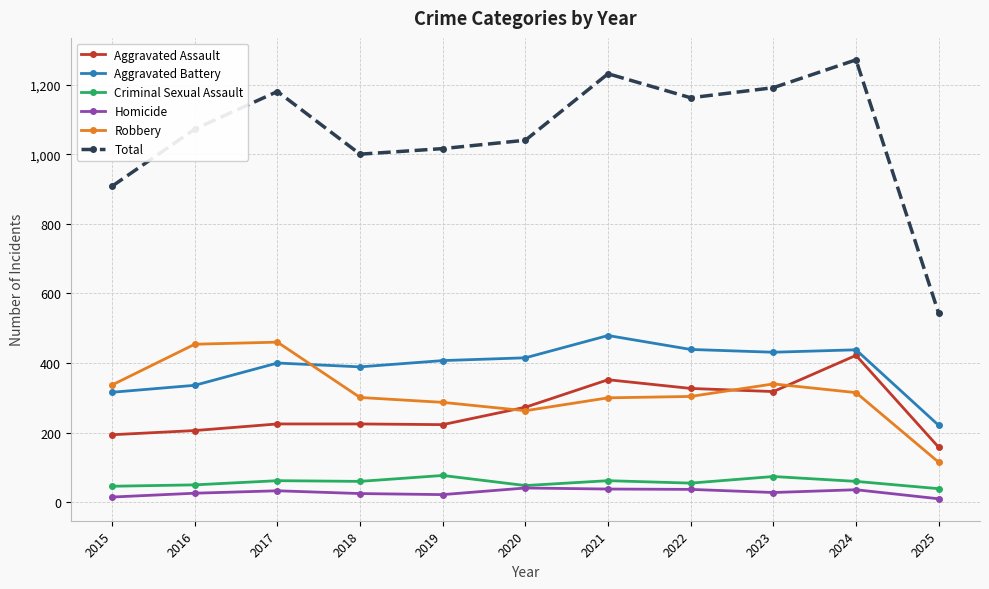

How many lines are shown in the chart?

6